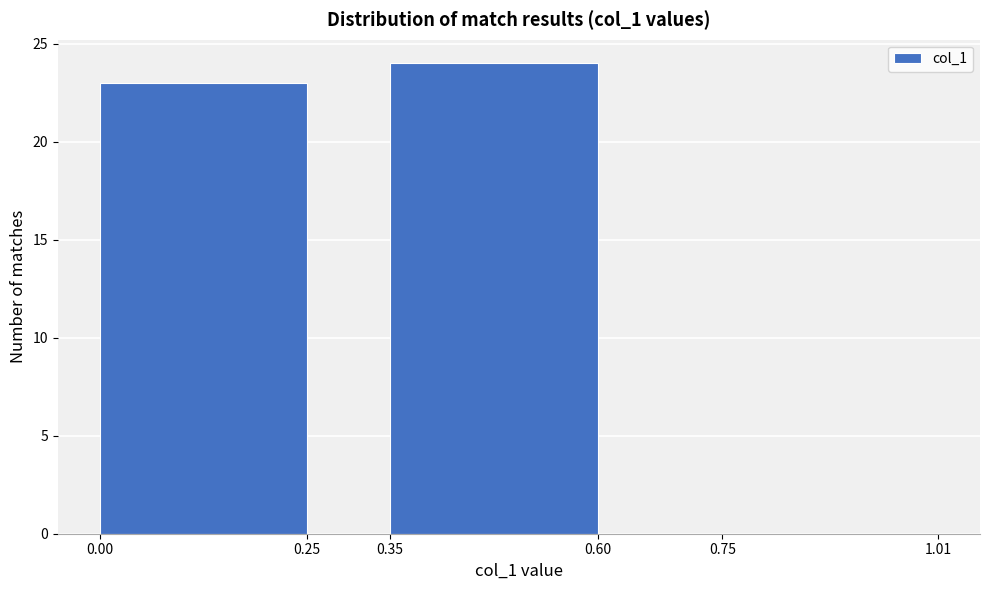

Over which range of the x-axis is the bar tallest?

0.35 to 0.60